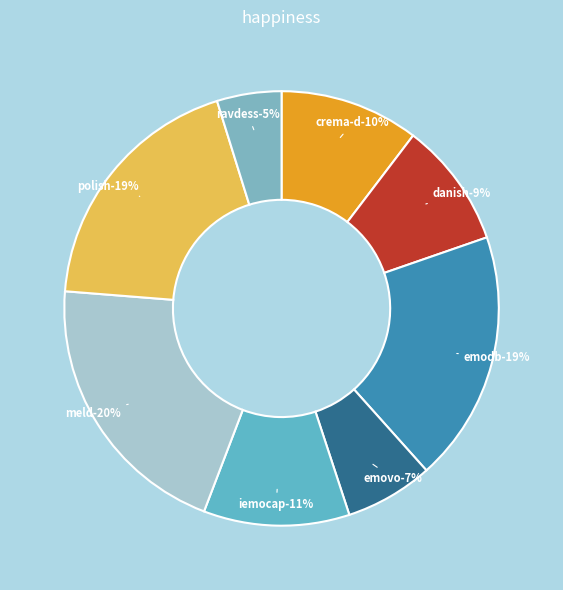

To the nearest percent, what is the average slice percentage?

12%